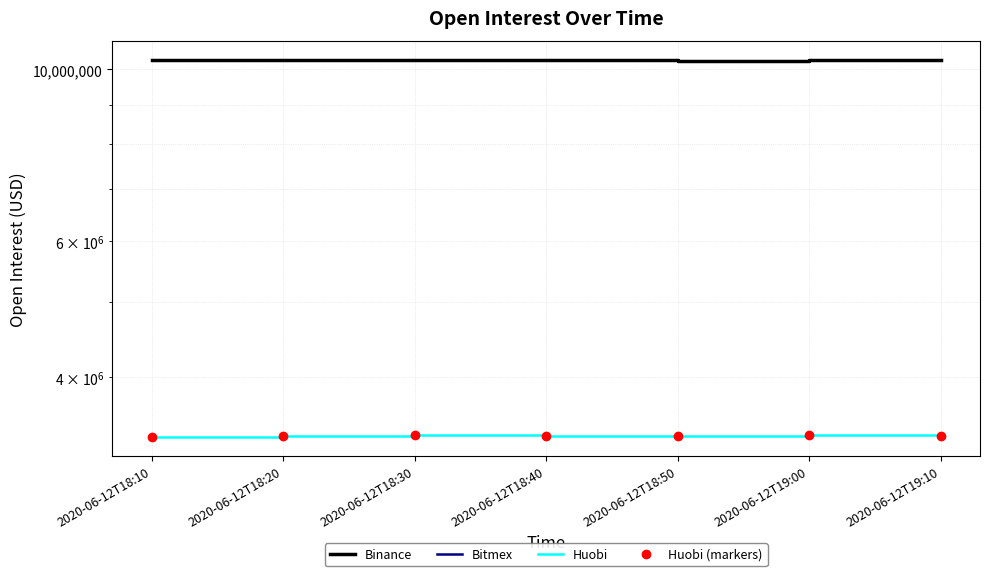

How many categories are shown in the chart?

7